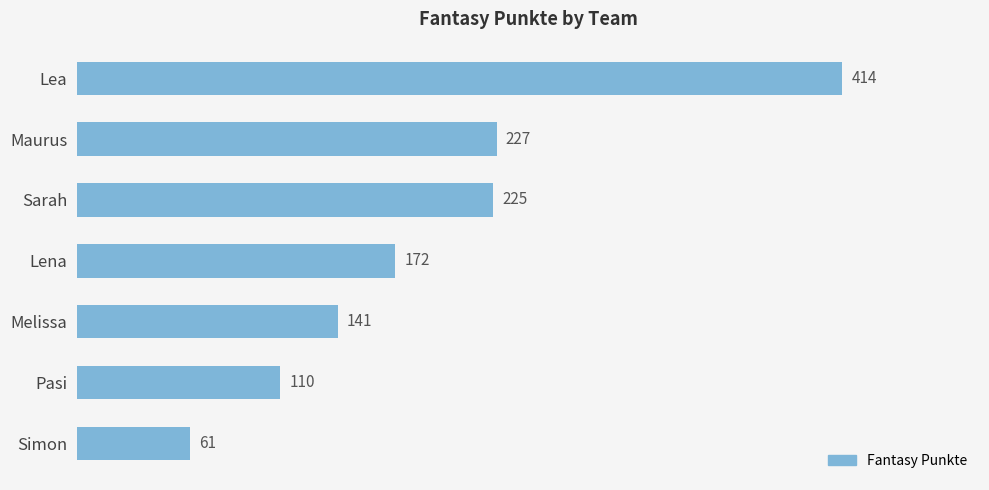

How many values are below 172?

3